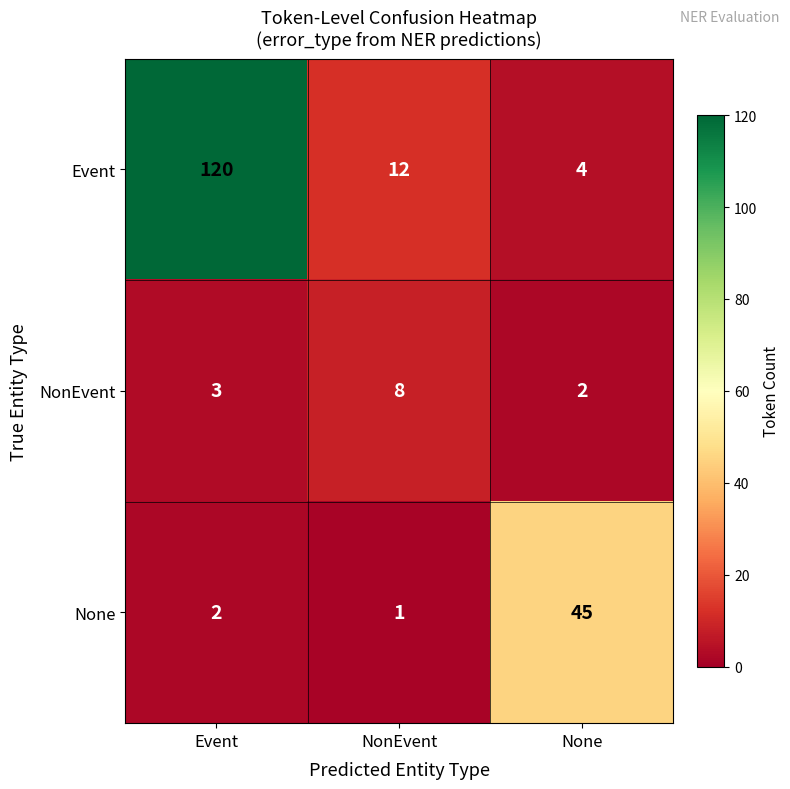

What is the difference between the NonEvent values at Event and NonEvent?

5